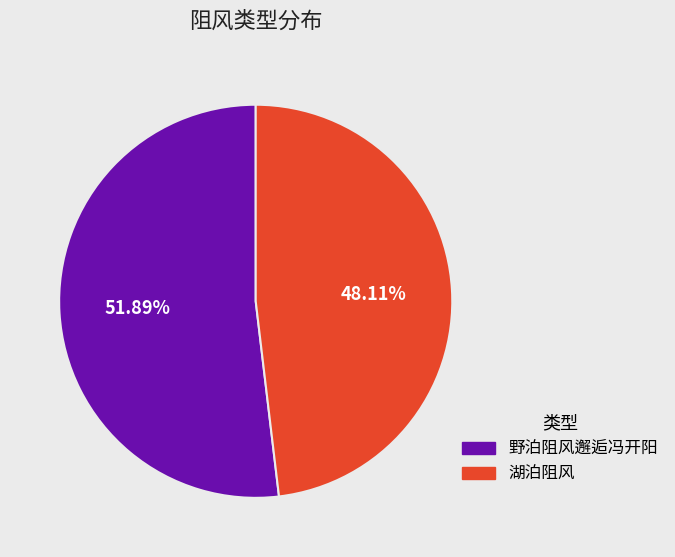

What percentage is the 野泊阻风邂逅冯开阳 slice, to the nearest percent?

52%